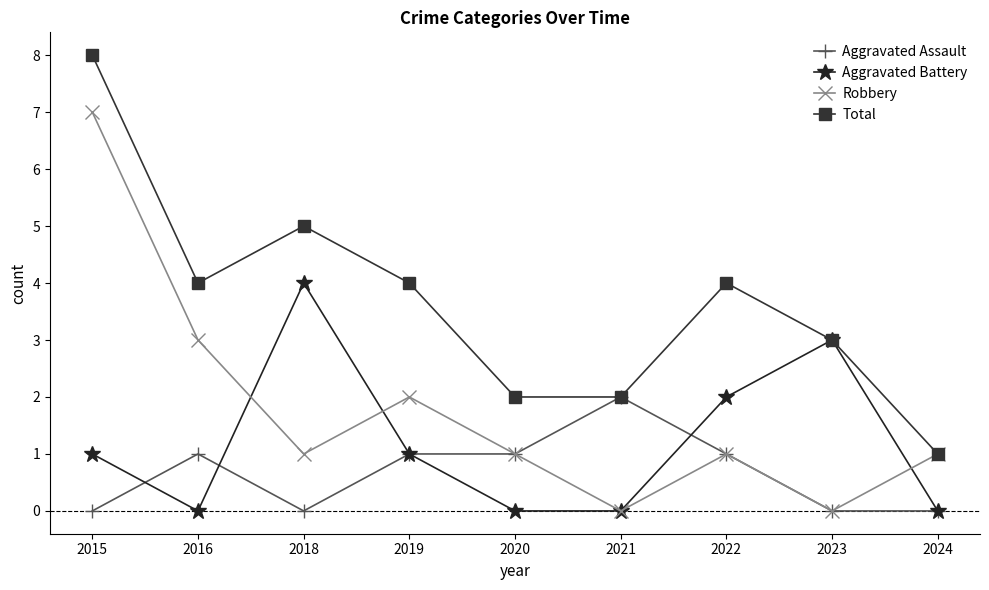

What is the difference between the highest and lowest values at 2023?

3